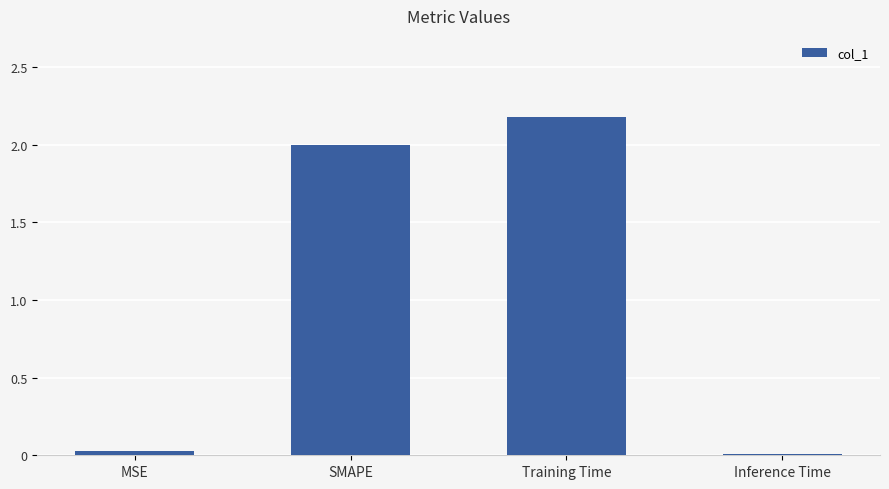

Read the value at Training Time.

2.2